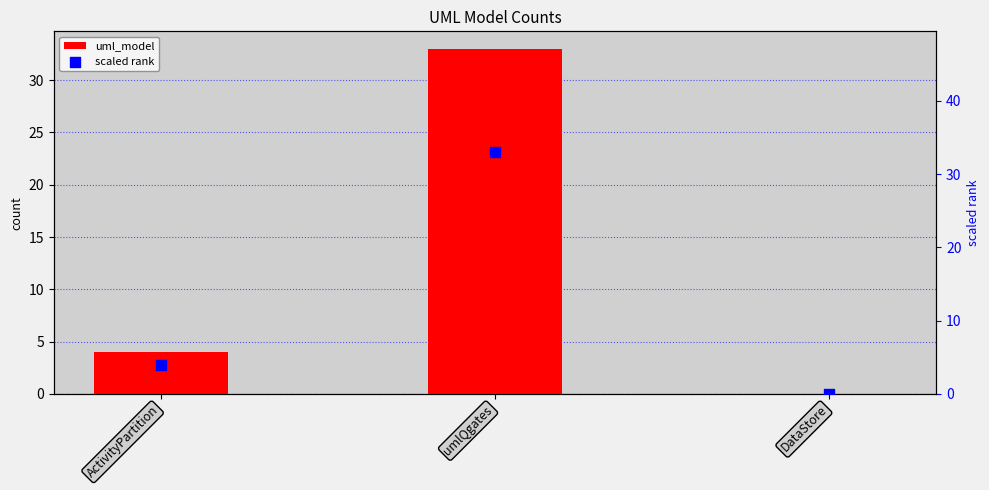

Which series reaches the minimum Y coordinate?

uml_model